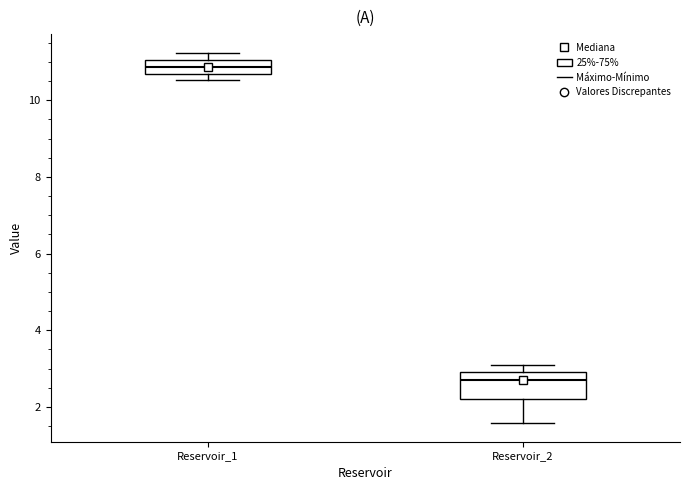

Where is the lower edge of the box for Reservoir_1 on the y-axis? The values are not printed on the chart, so give them approximately, as read against the axis.

10.6